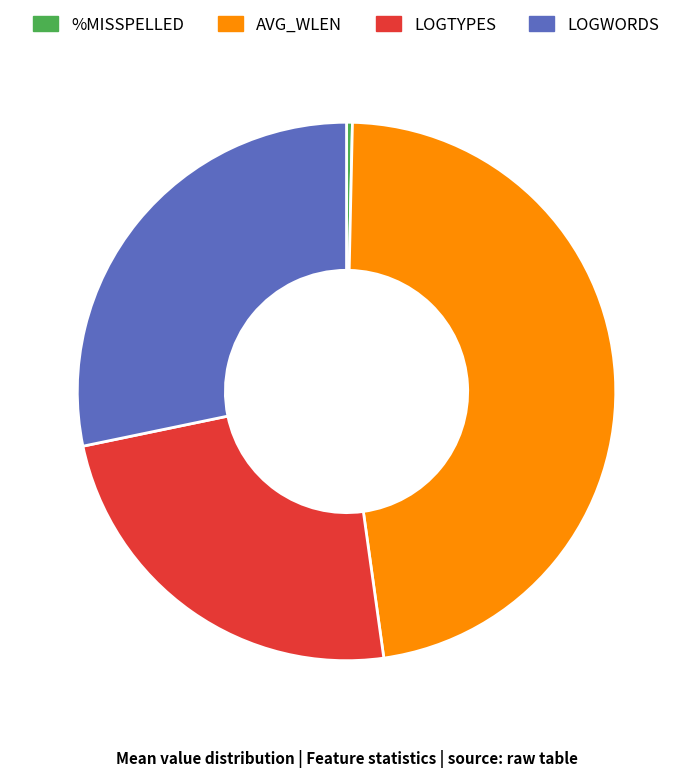

Is there a majority slice in this chart?

No